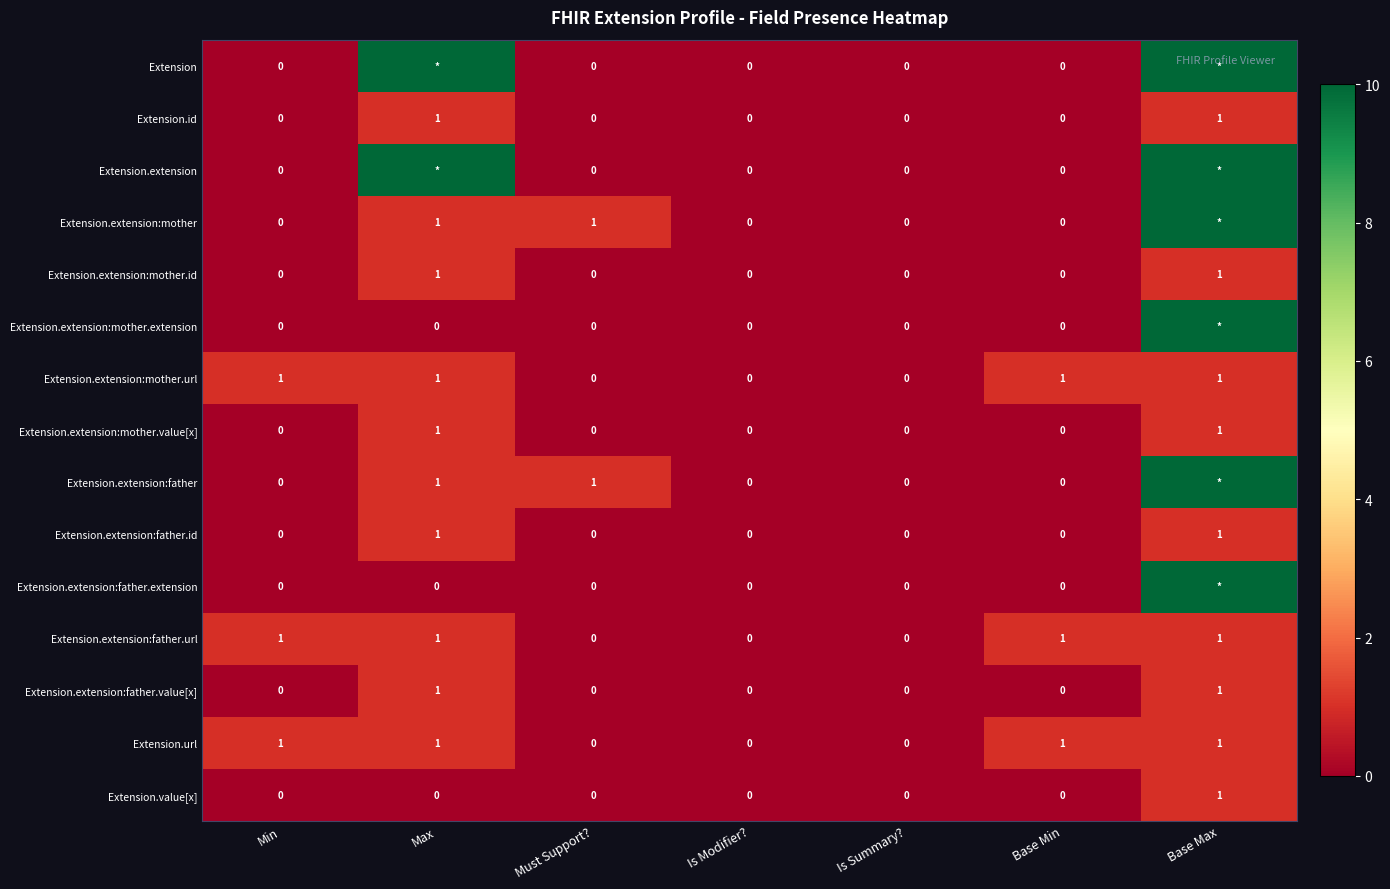

Is the value of Extension.extension:father.id at Max greater than the value of Extension.extension:mother at Min?

Yes